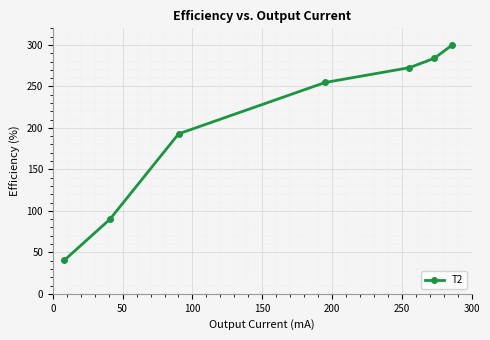

What is the greatest value displayed?

300.0